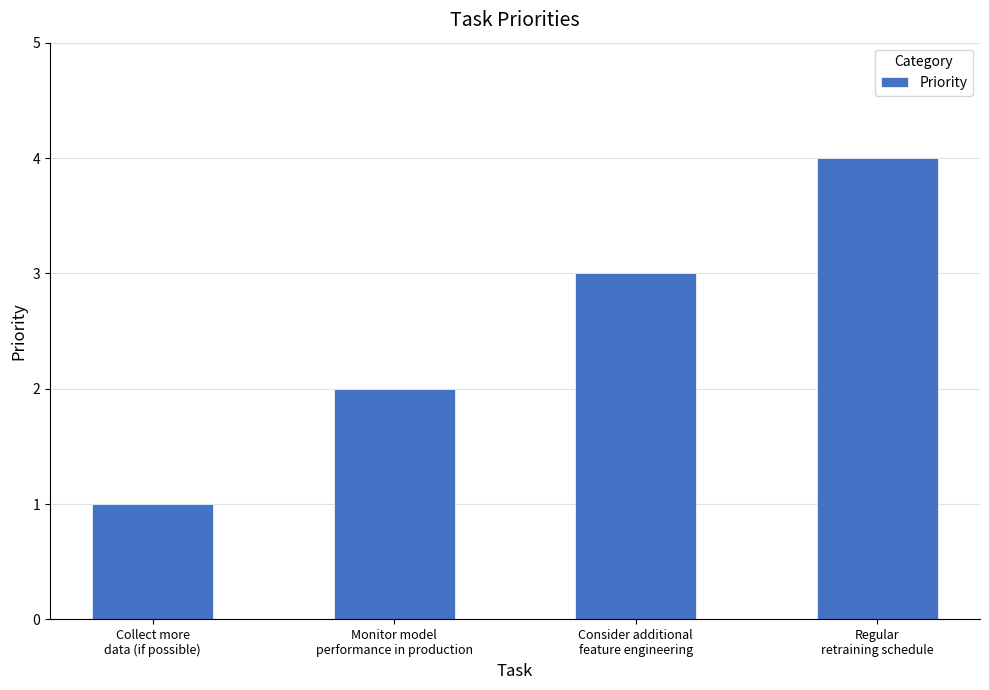

What is the sum of all values?

10